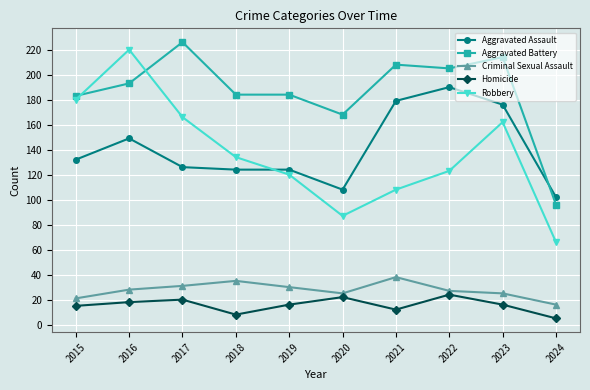

Reading left to right, transcribe all the data shown in this chart.

Aggravated Assault: 132	149	126	124	124	108	179	190	176	102
Aggravated Battery: 183	193	226	184	184	168	208	205	214	96
Criminal Sexual Assault: 21	28	31	35	30	25	38	27	25	16
Homicide: 15	18	20	8	16	22	12	24	16	5
Robbery: 180	220	166	134	120	87	108	123	162	66